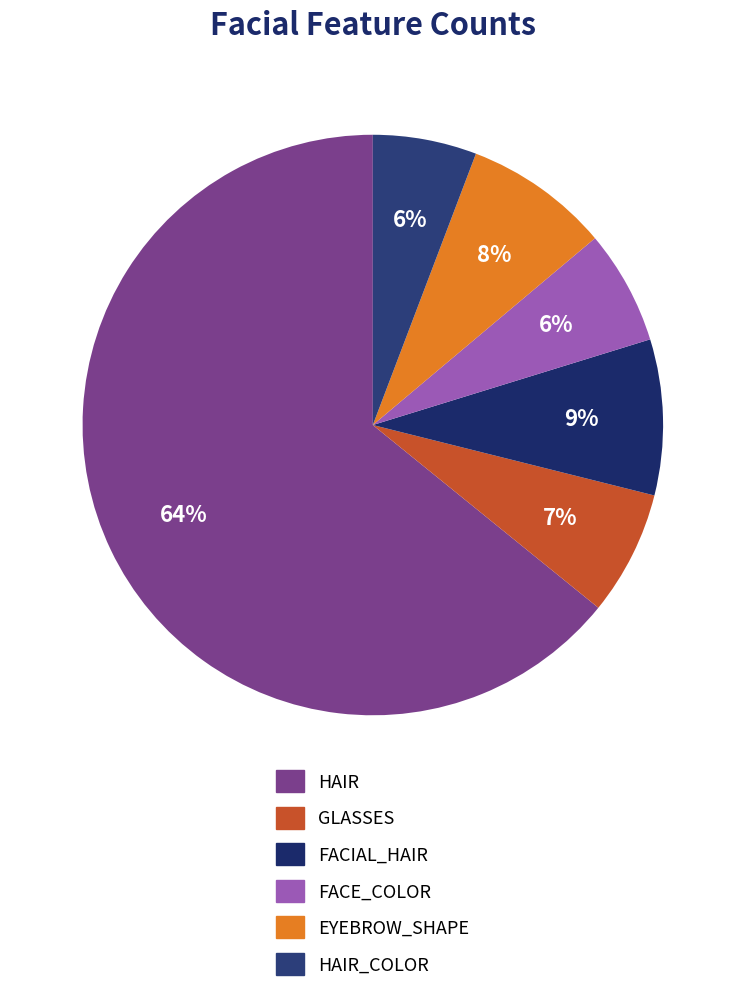

Count the number of slices in the pie.

6